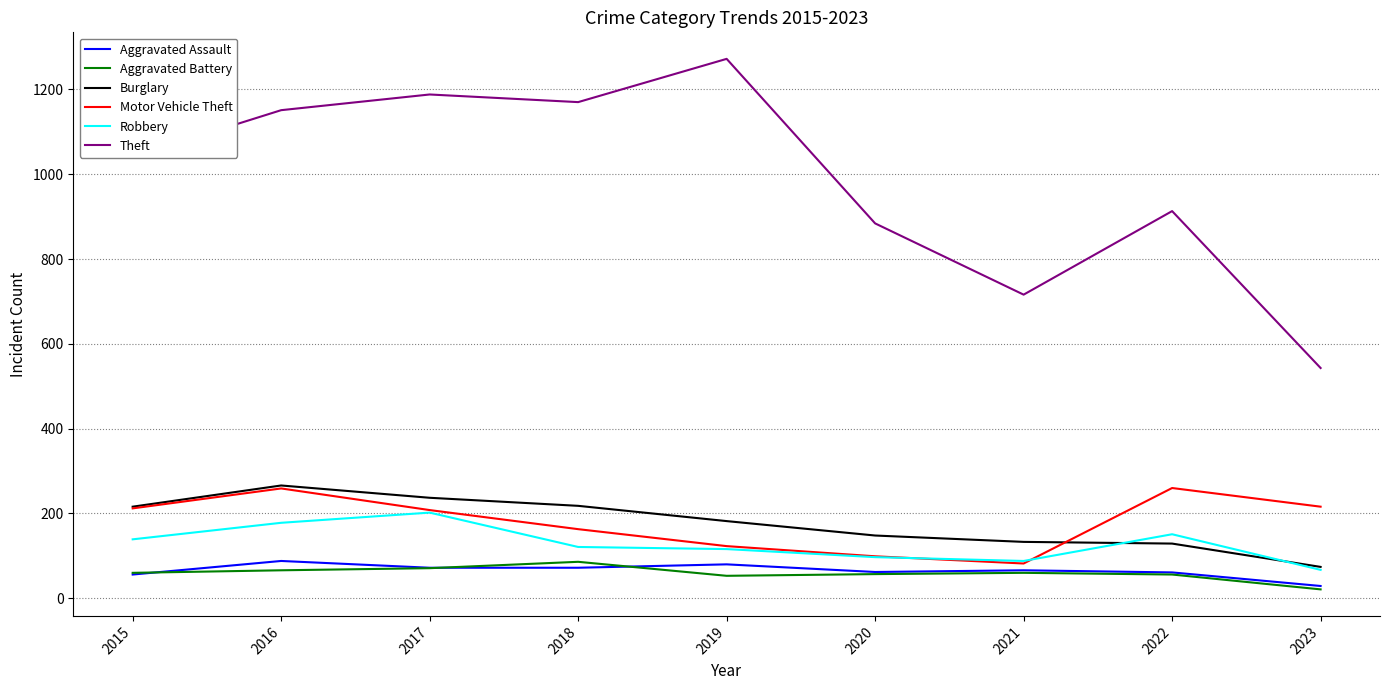

True or false: Burglary and Aggravated Battery cross at least once.

False